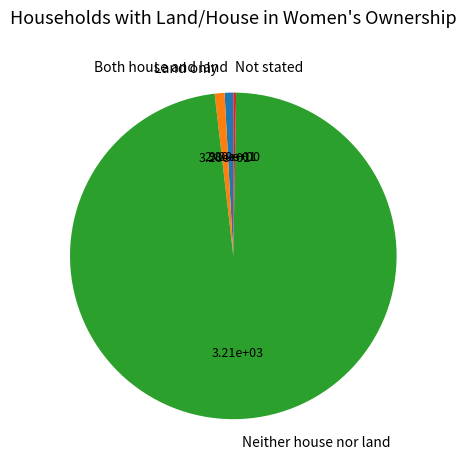

Which has a higher value, Neither house nor land or Both house and land?

Neither house nor land